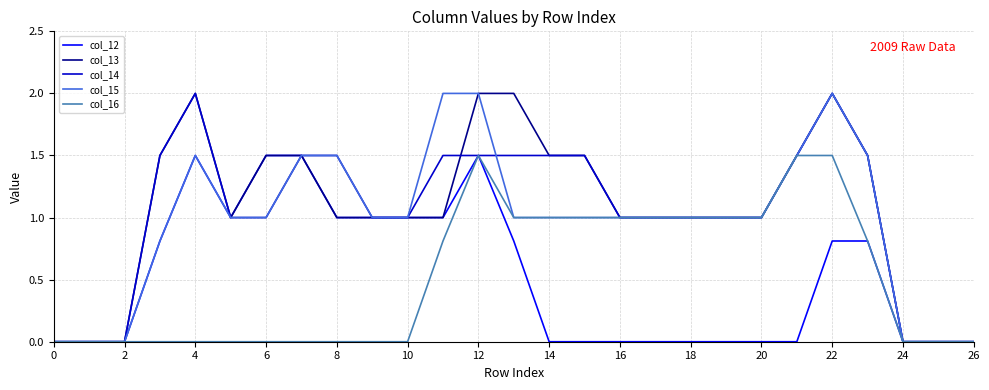

What is the maximum value shown in the chart?

2.0